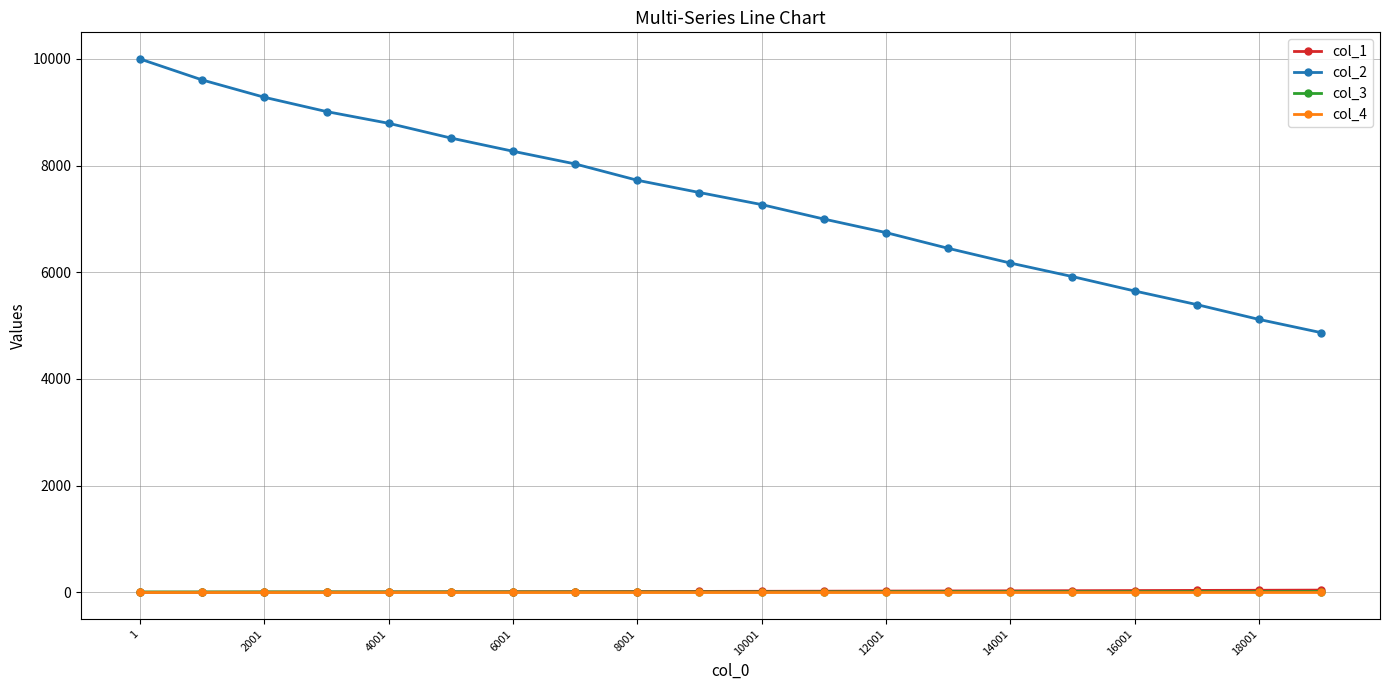

How many distinct data groups are displayed?

4